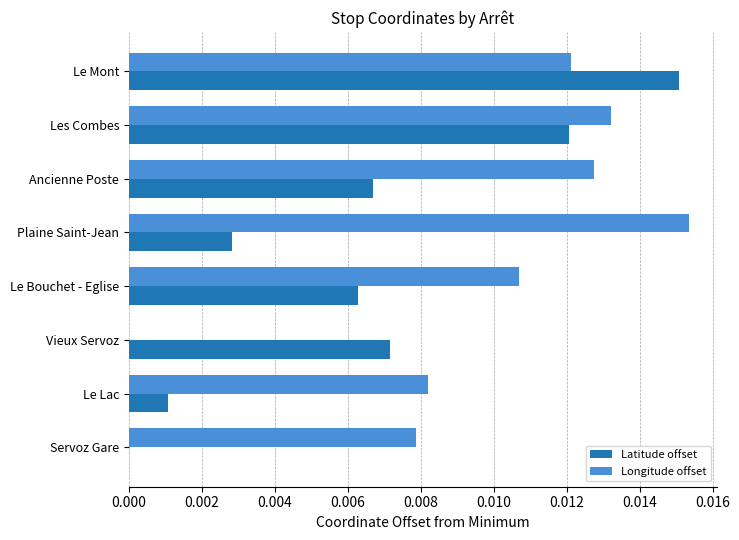

Which series has the largest total across all categories?

Longitude offset